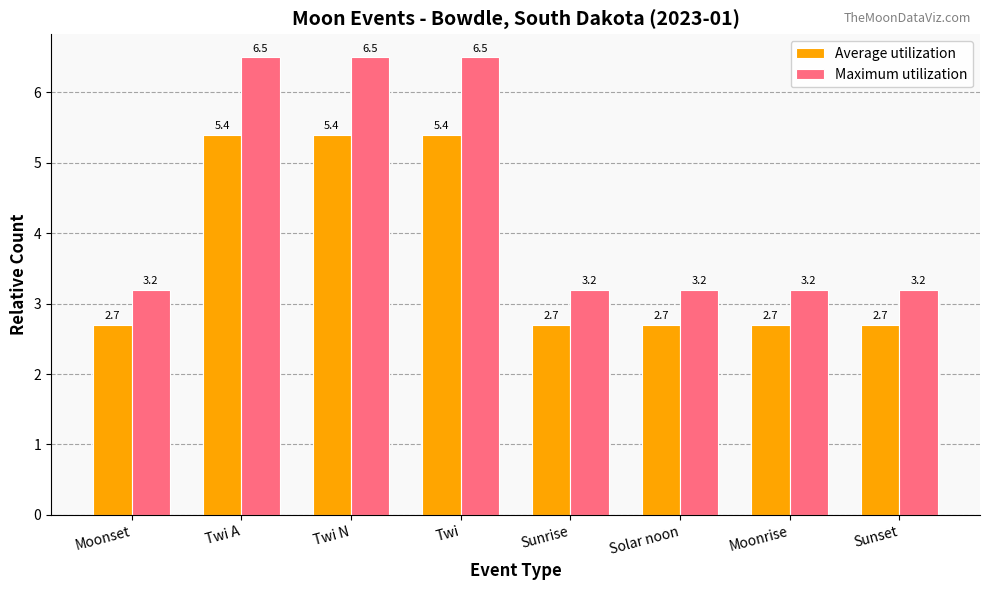

What is the sum of the Average utilization values at Solar noon and Sunset?

5.4